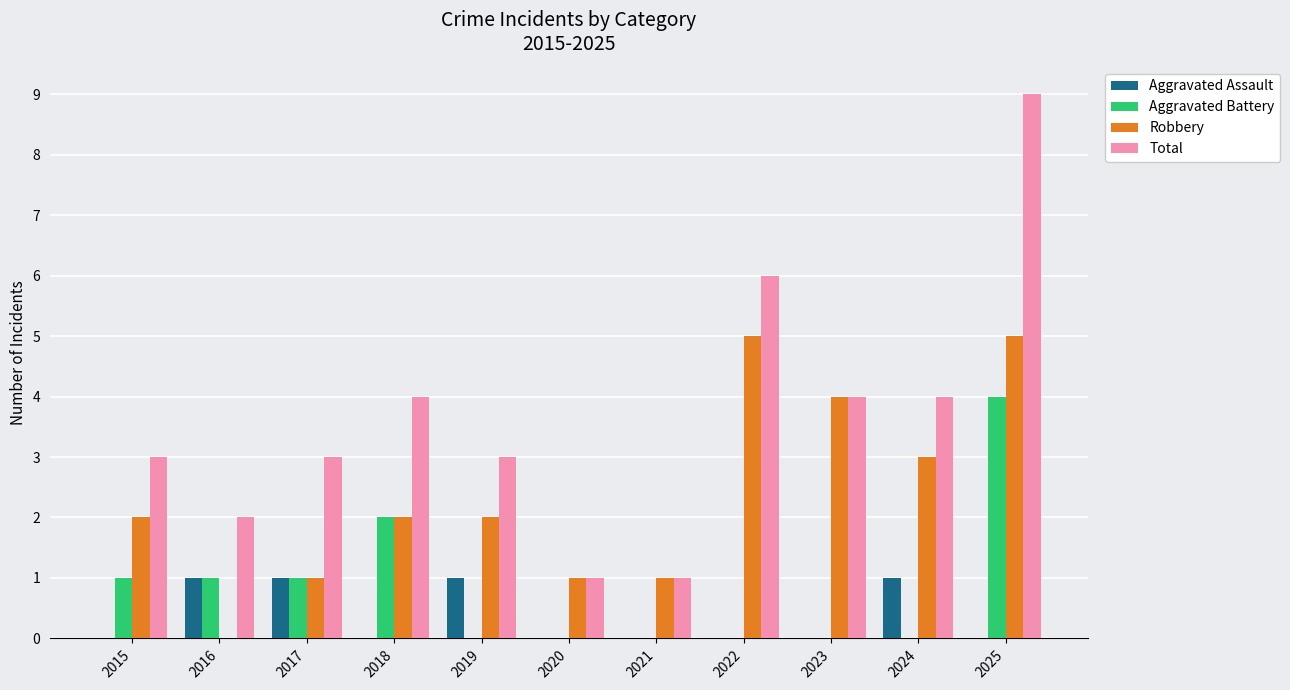

What is the total value across all series at 2018?

8